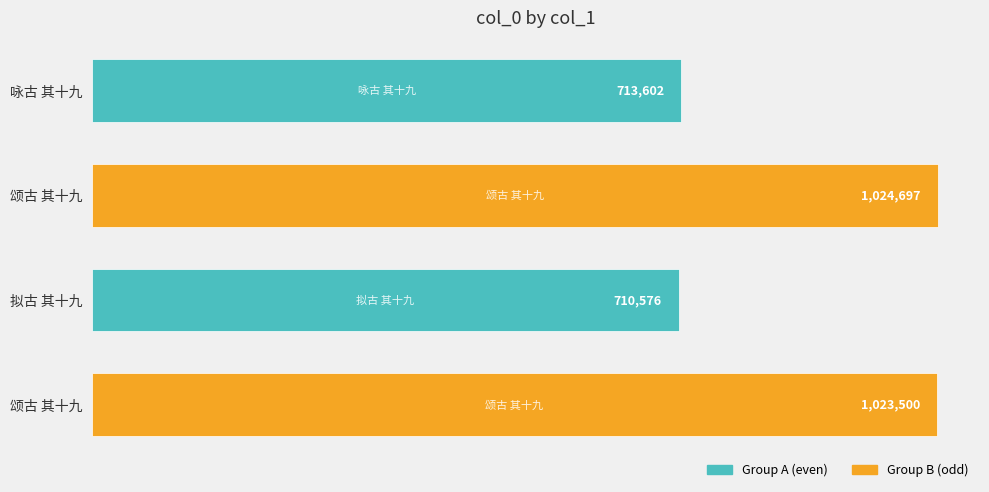

Are the bars horizontal?

Yes